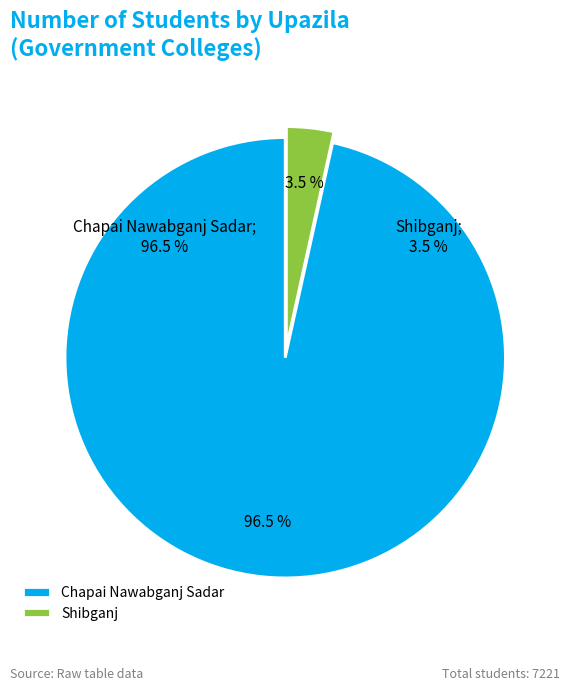

Rank the categories by value from lowest to highest.

Shibganj, Chapai Nawabganj Sadar